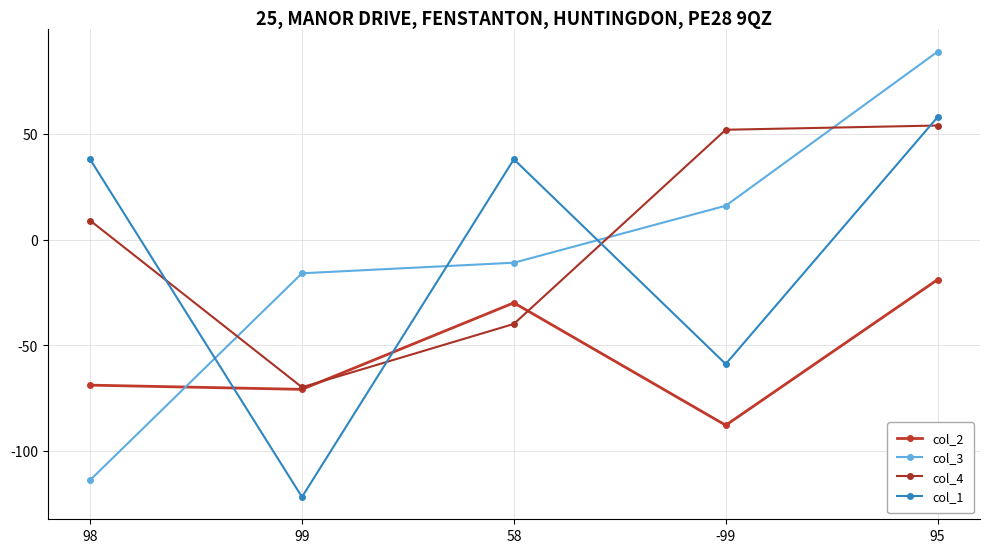

How many distinct data groups are displayed?

4